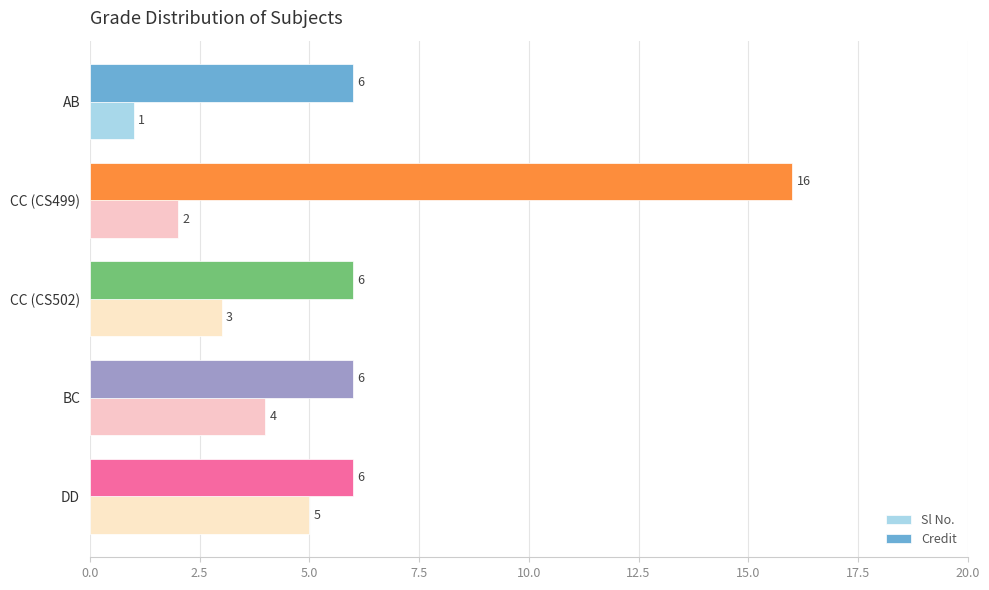

Which series has the largest total across all categories?

Credit